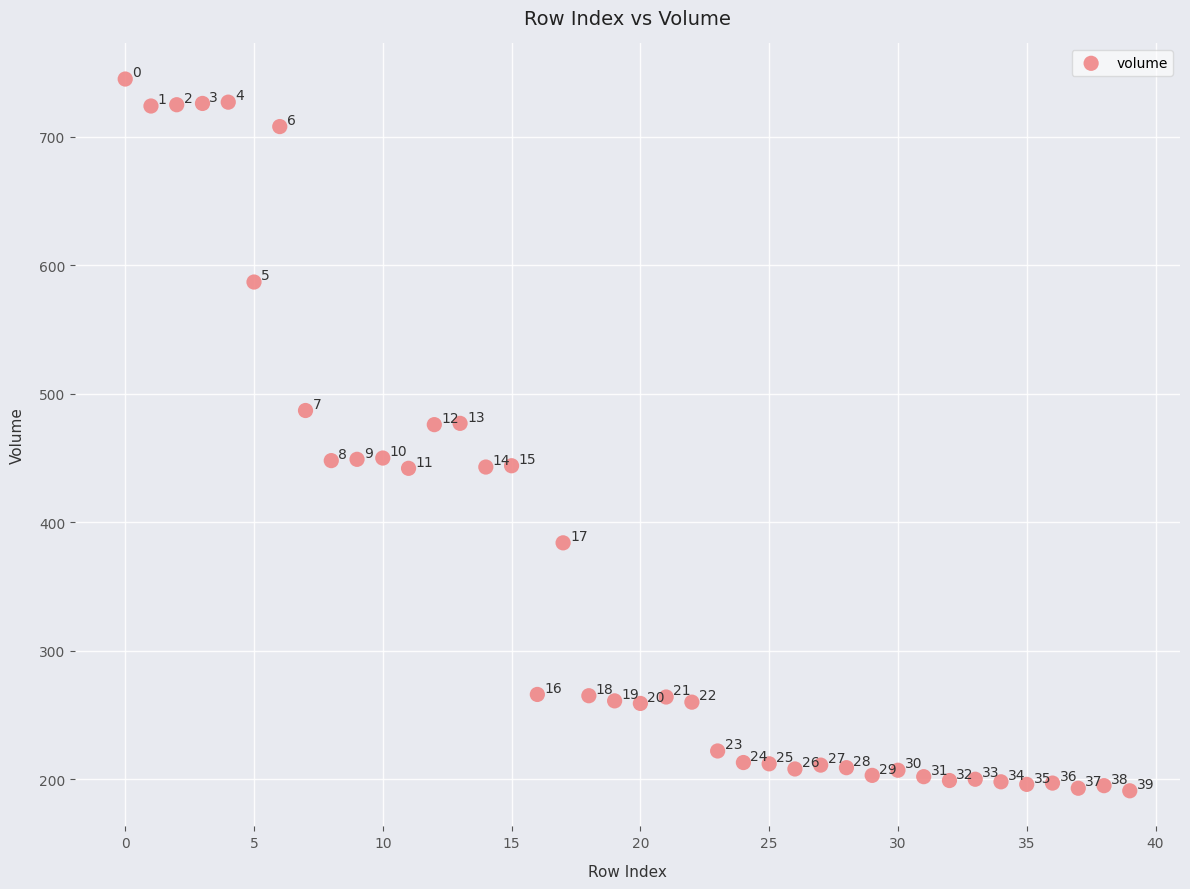

What Y value in the scatter plot is closest to 468?

476